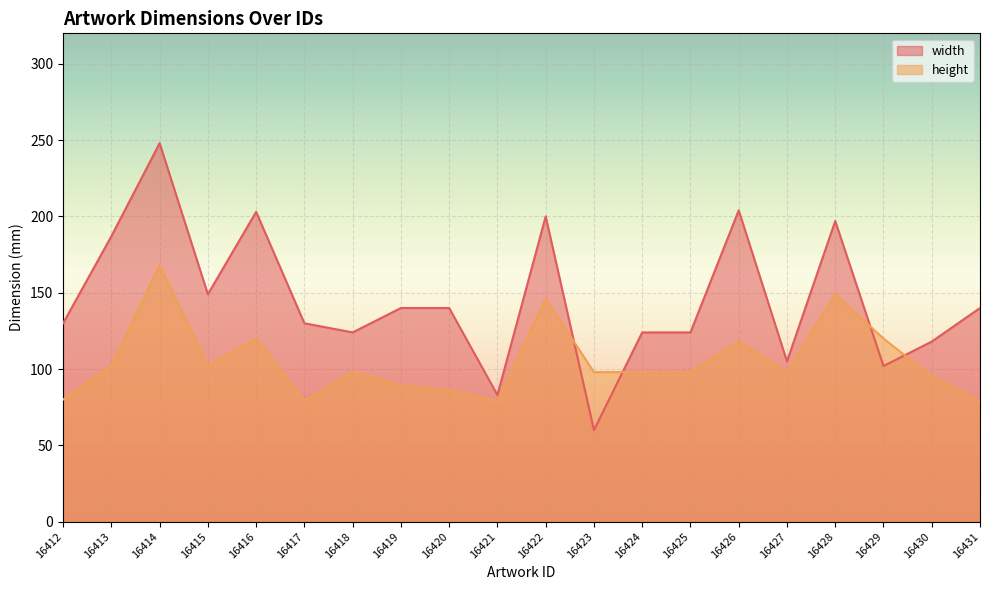

What is the spread (max minus min) of values at 16425?

26